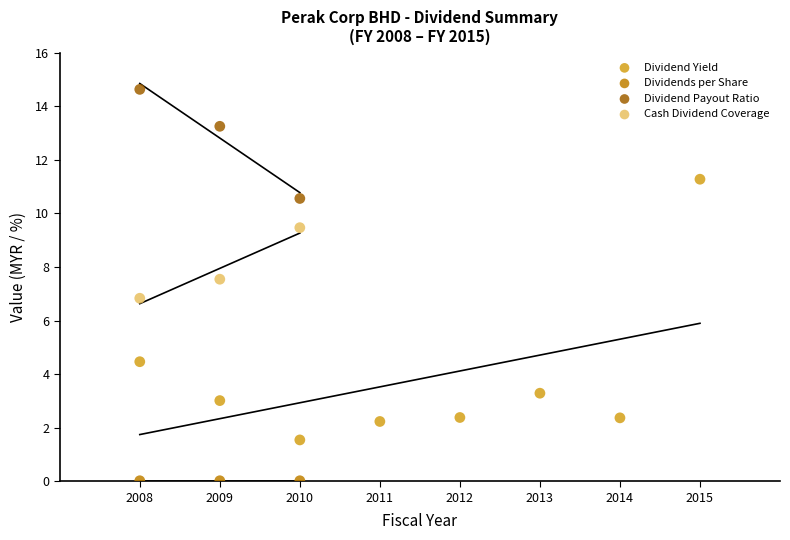

Which series reaches the maximum Y coordinate?

Dividend Payout Ratio